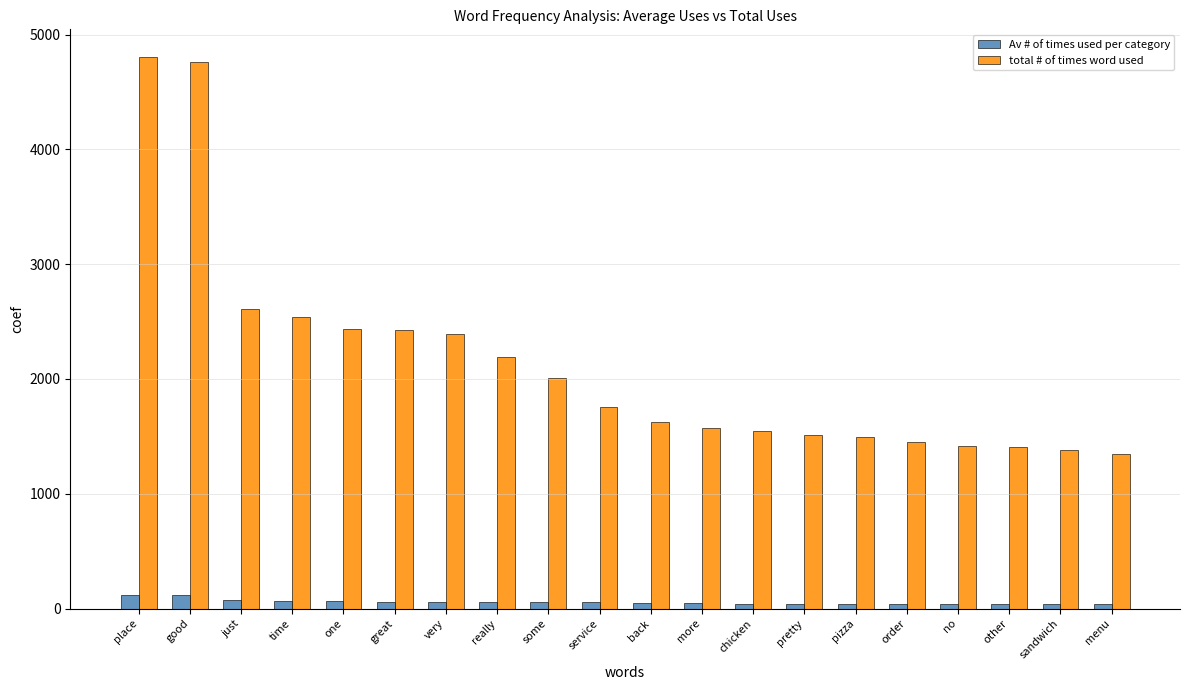

What is the value of the total # of times word used bar at the 14th from the left?

1513.0